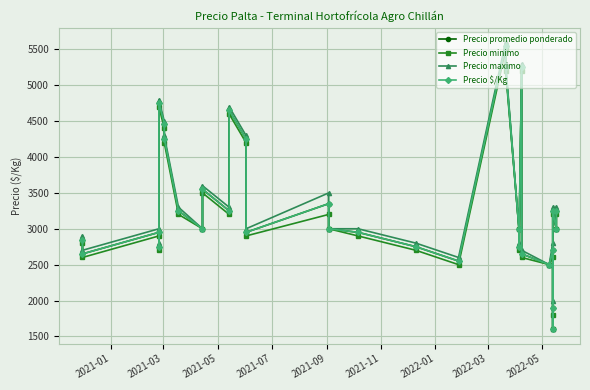

What is the minimum value for Precio minimo?

1600